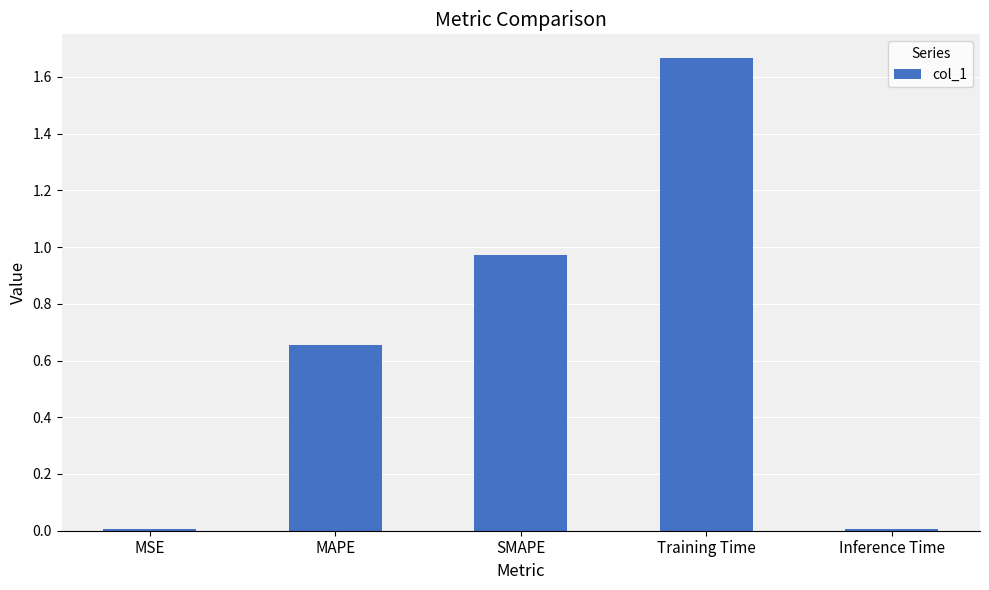

True or false: the data shows 0.0 at MSE.

True